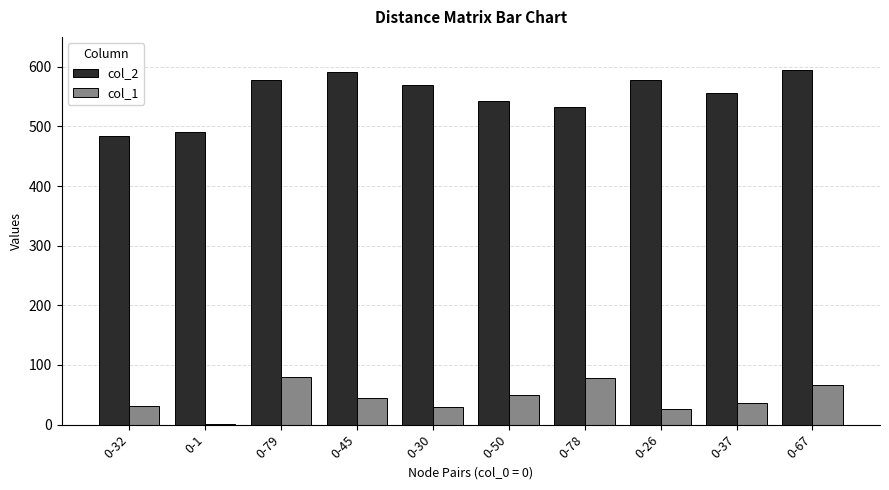

At which label is col_1 closest to 40?

0-37